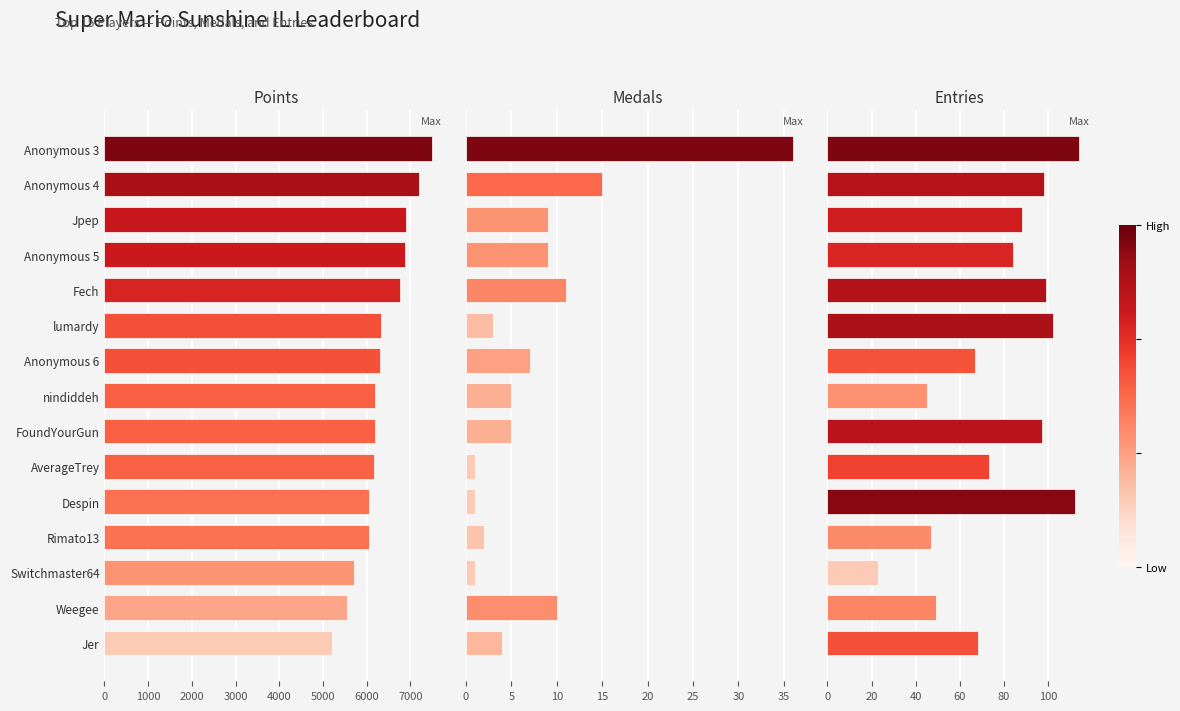

What is the lowest value of the Medals series?

1